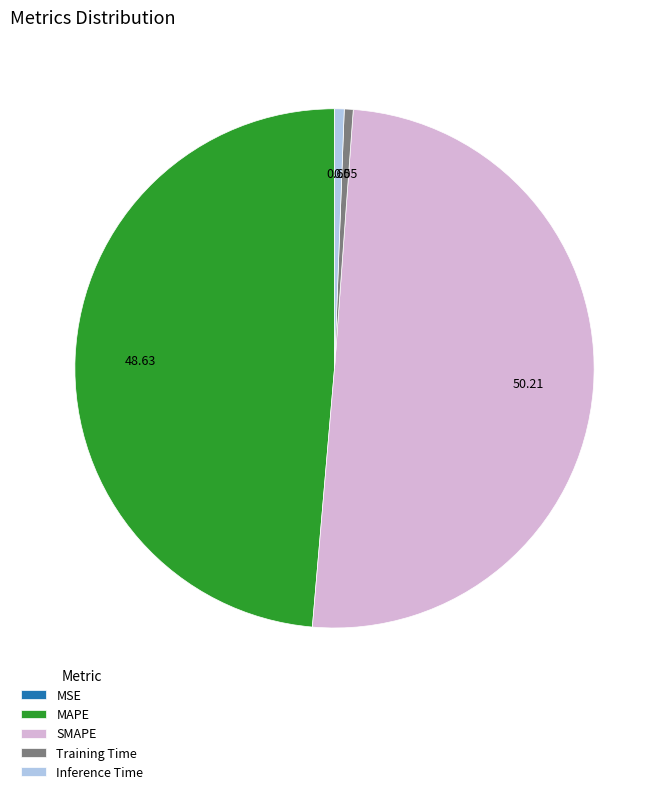

What is the largest slice in the pie chart?

SMAPE